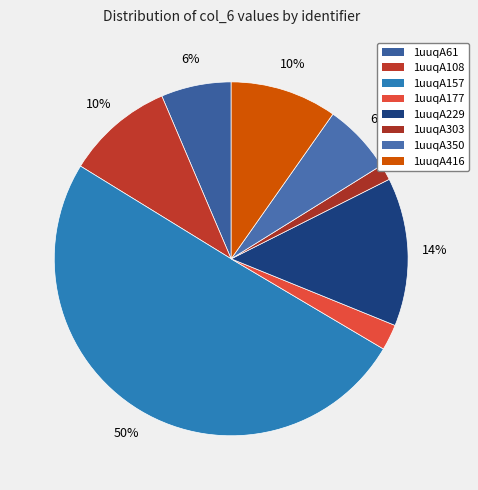

Does any single category account for the majority?

Yes